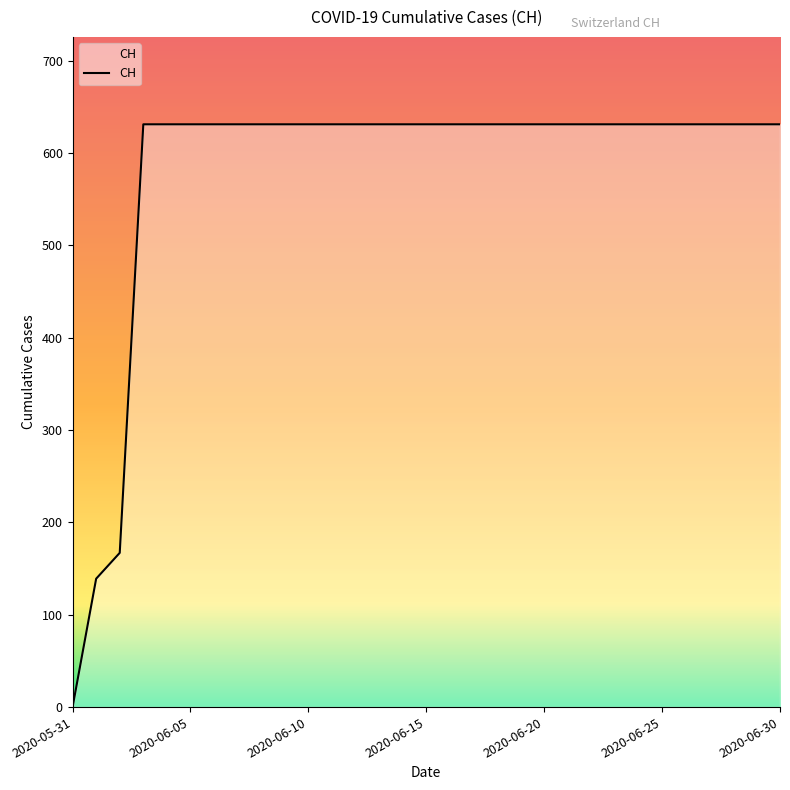

What is the greatest value displayed?

631